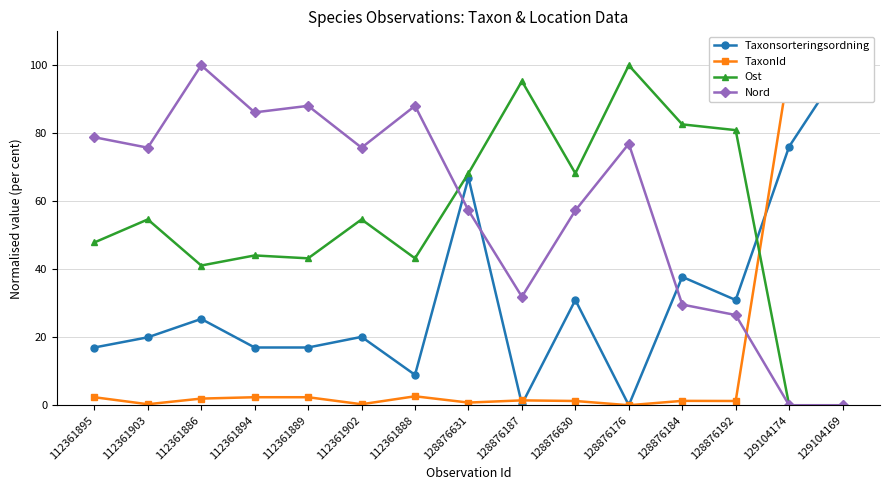

Where is the first local minimum for TaxonId?

112361903